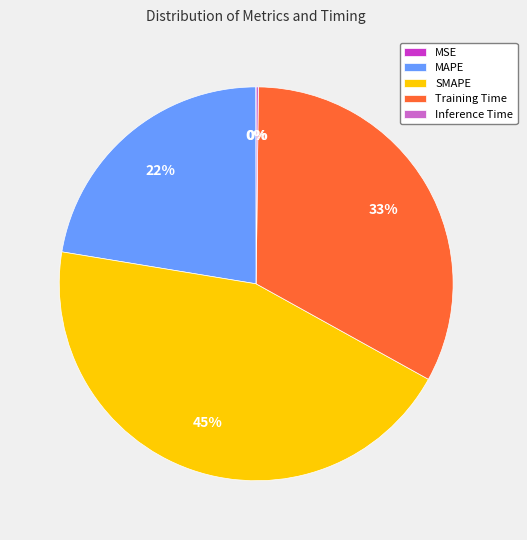

What is the ratio of the value at MAPE to the value at SMAPE?

0.5